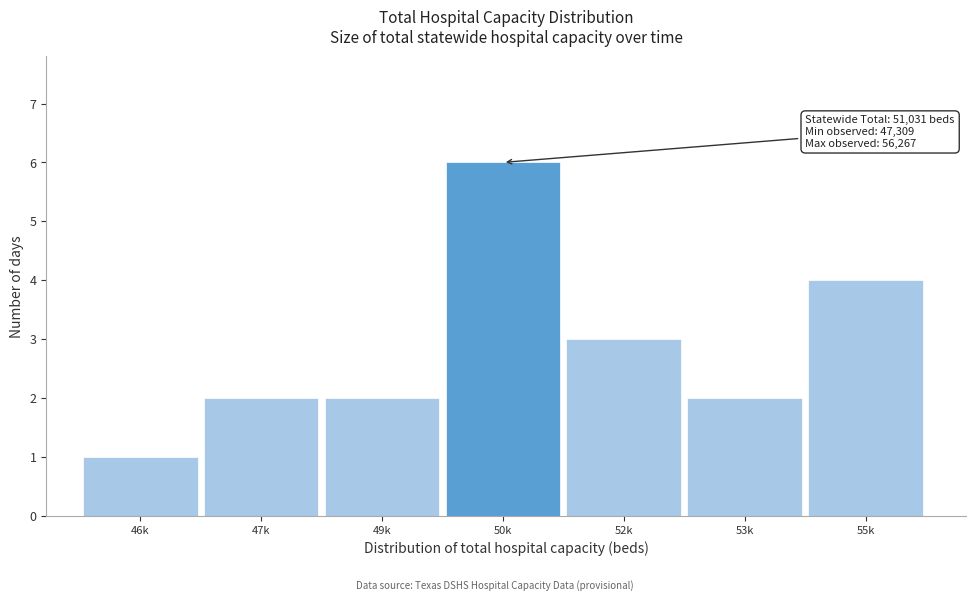

Reading right to left, extract all data points from this chart.

4	2	3	6	2	2	1